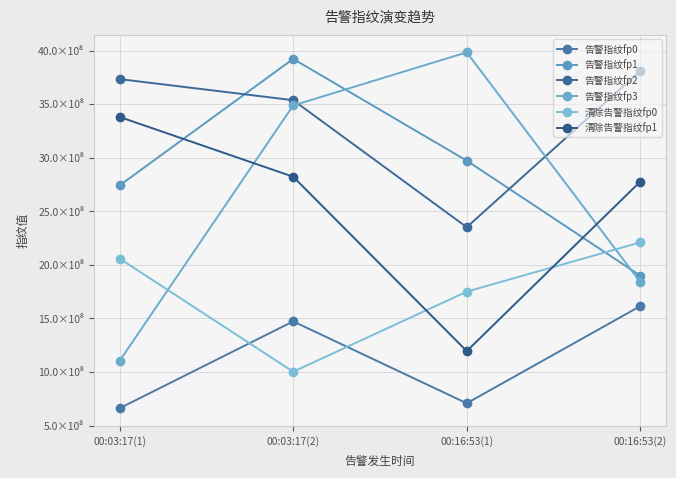

Which series has the largest total across all categories?

告警指纹fp2